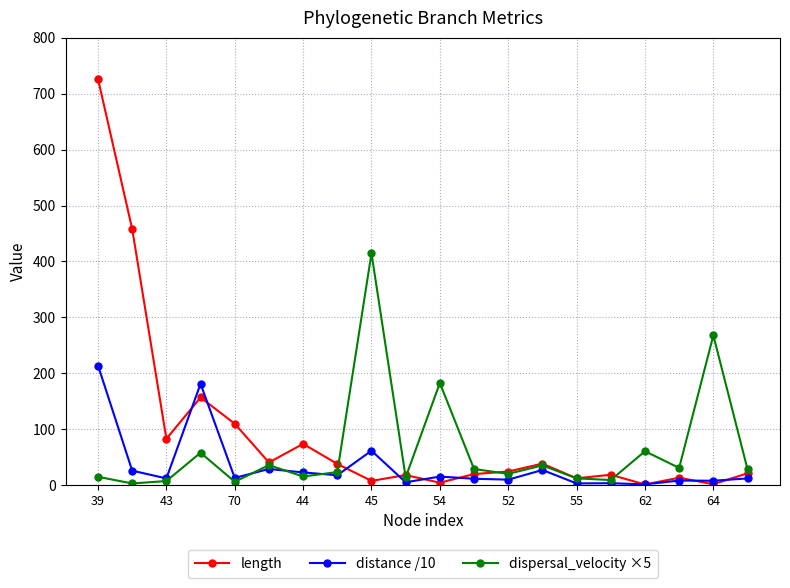

Rank the series by their maximum value, from lowest to highest.

distance /10, dispersal_velocity ×5, length